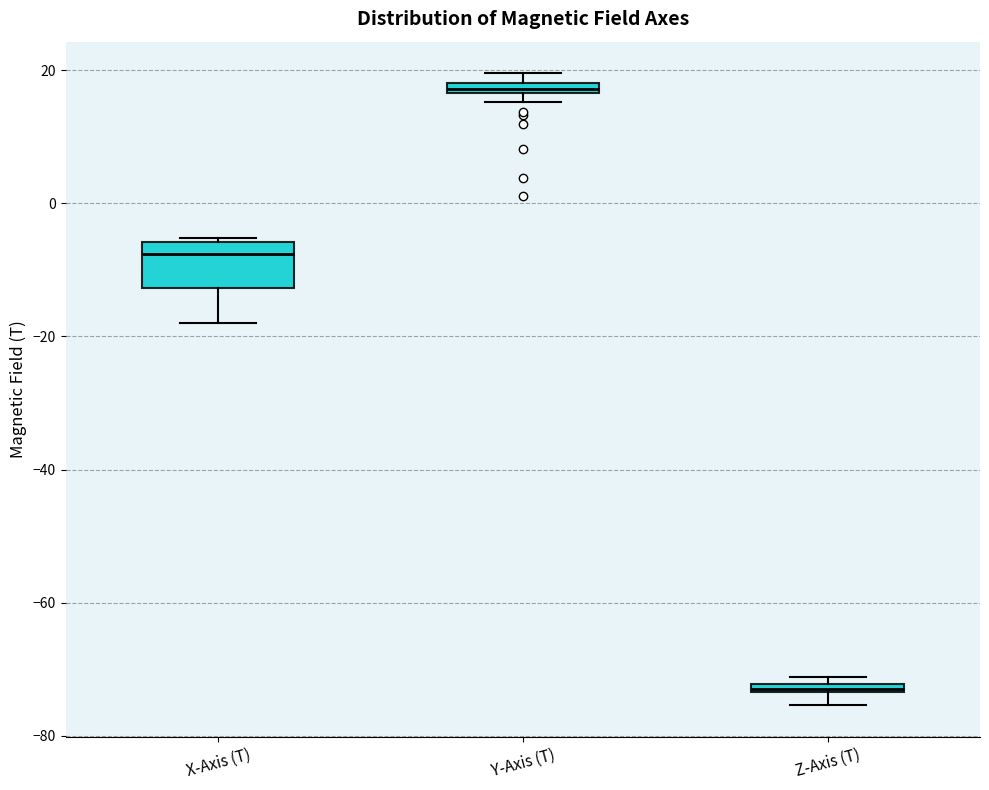

Comparing the boxes themselves (not the whiskers), which one is the tallest?

X-Axis (T)